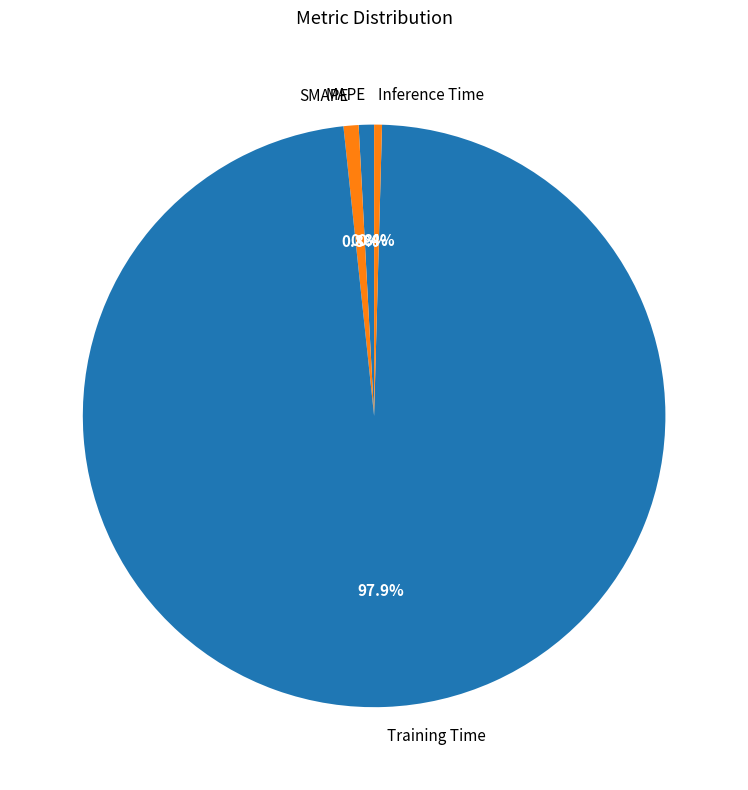

How many slices are in this pie chart?

4